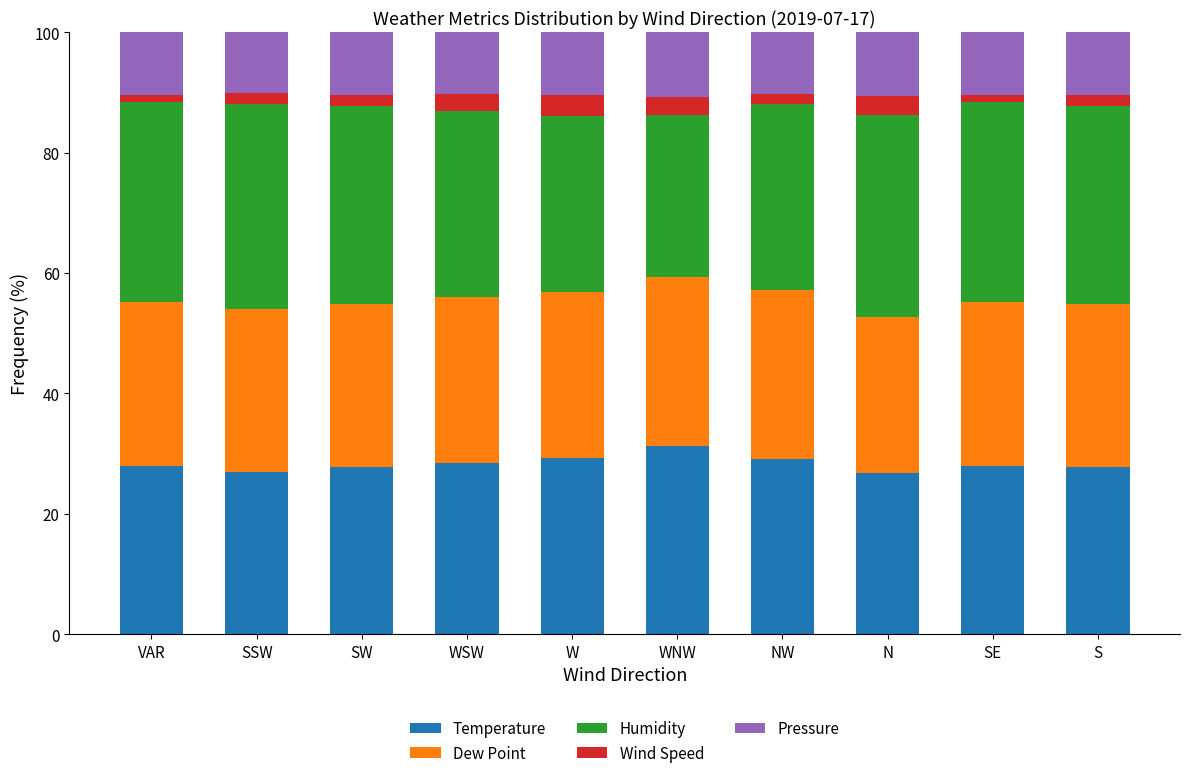

What is the difference between the maximum and second lowest values in the Temperature series?

4.3